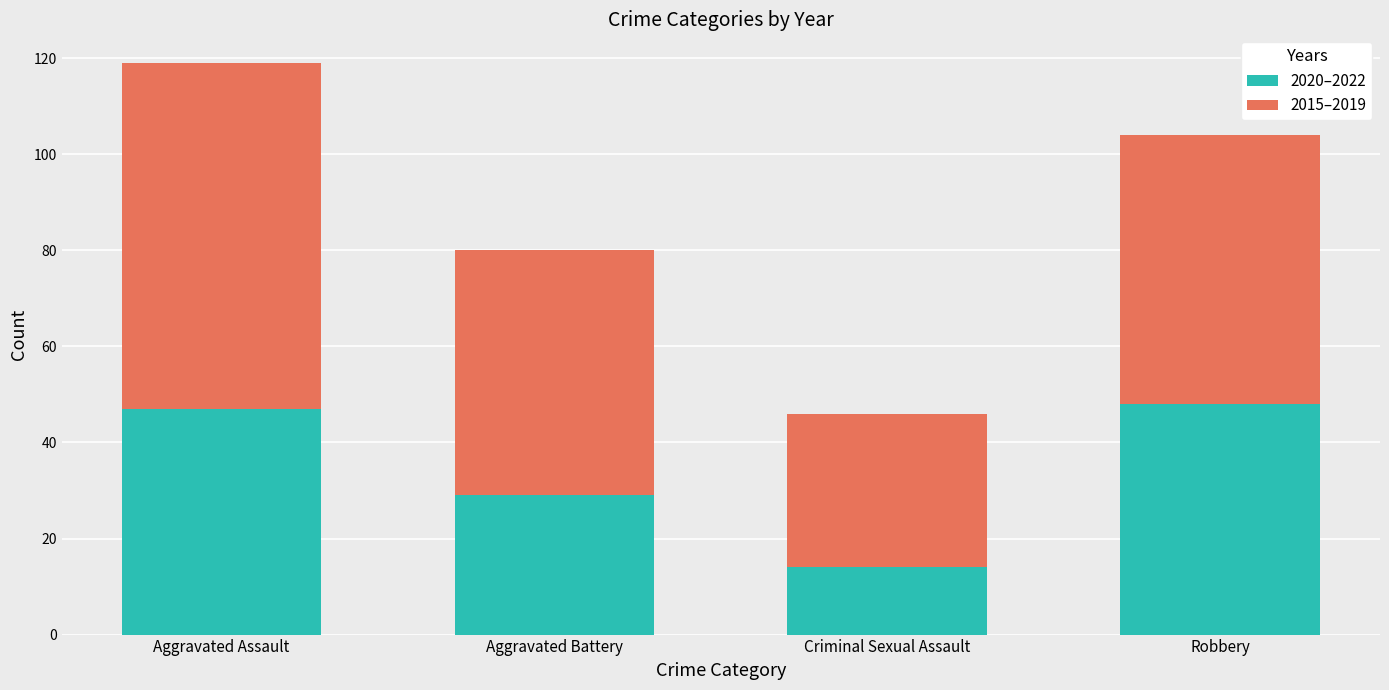

At which category is the sum across all series the highest?

Aggravated Assault